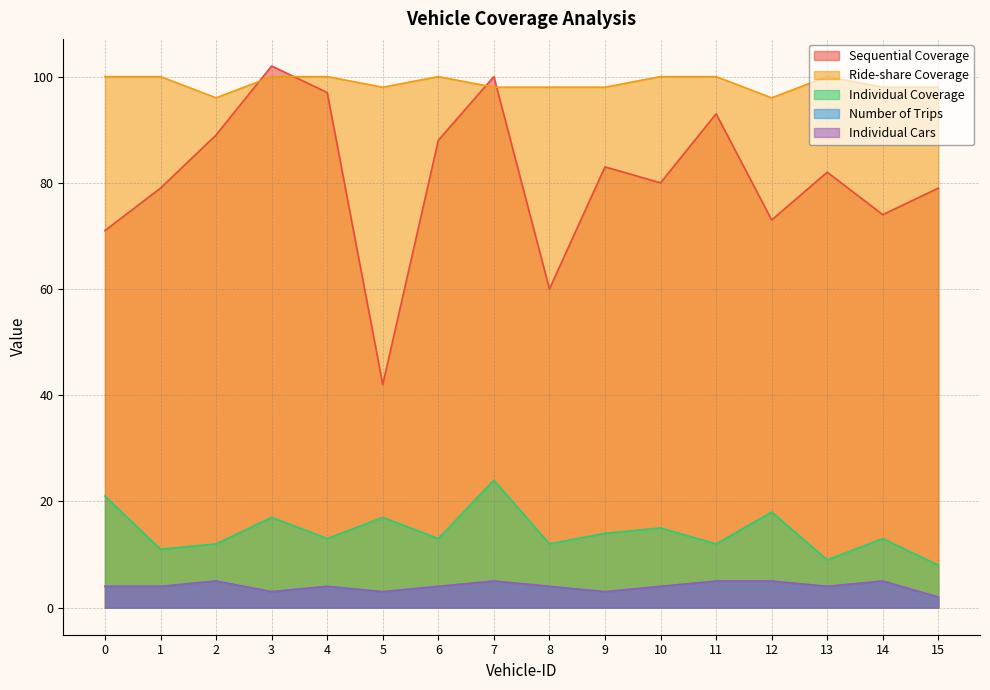

What is the total value across all series at 12?

197